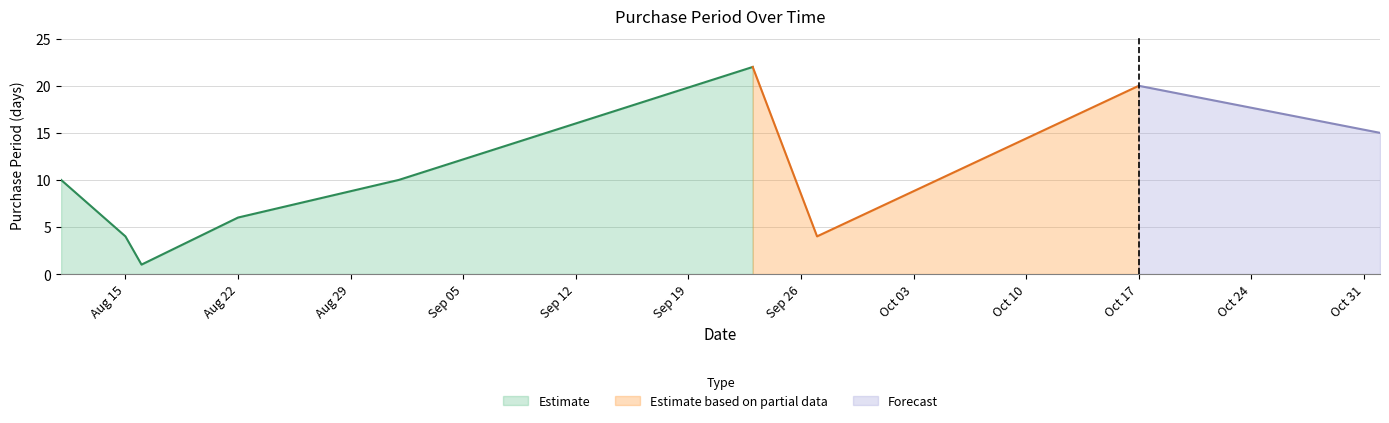

How many points are lower than both their immediate neighbors (excluding endpoints)?

2